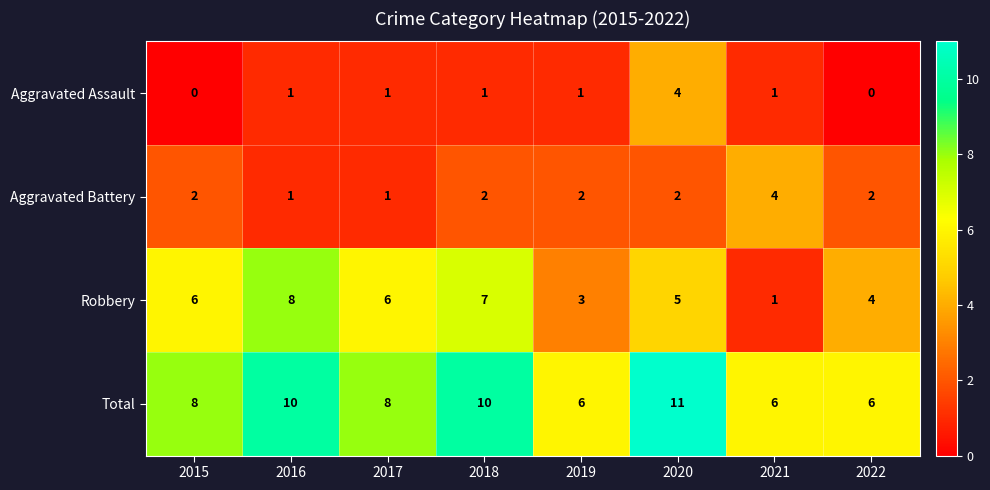

What is the difference between the maximum and minimum values in the Total series?

5